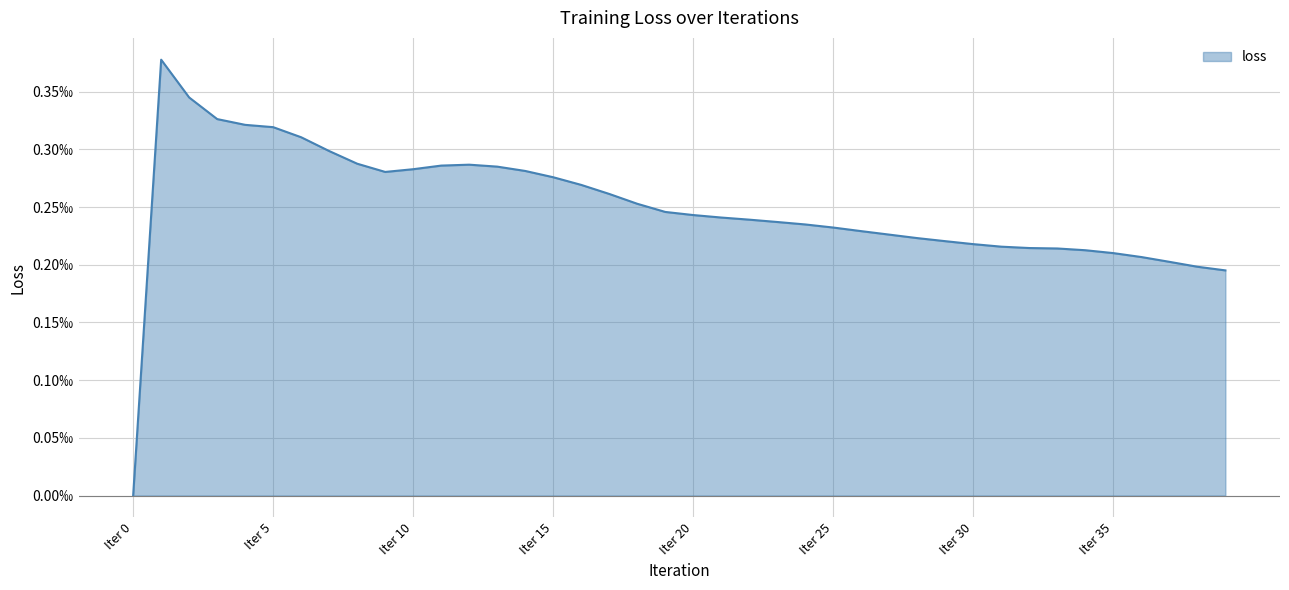

How many interior local valleys (lower than both neighbors) does the data have?

1